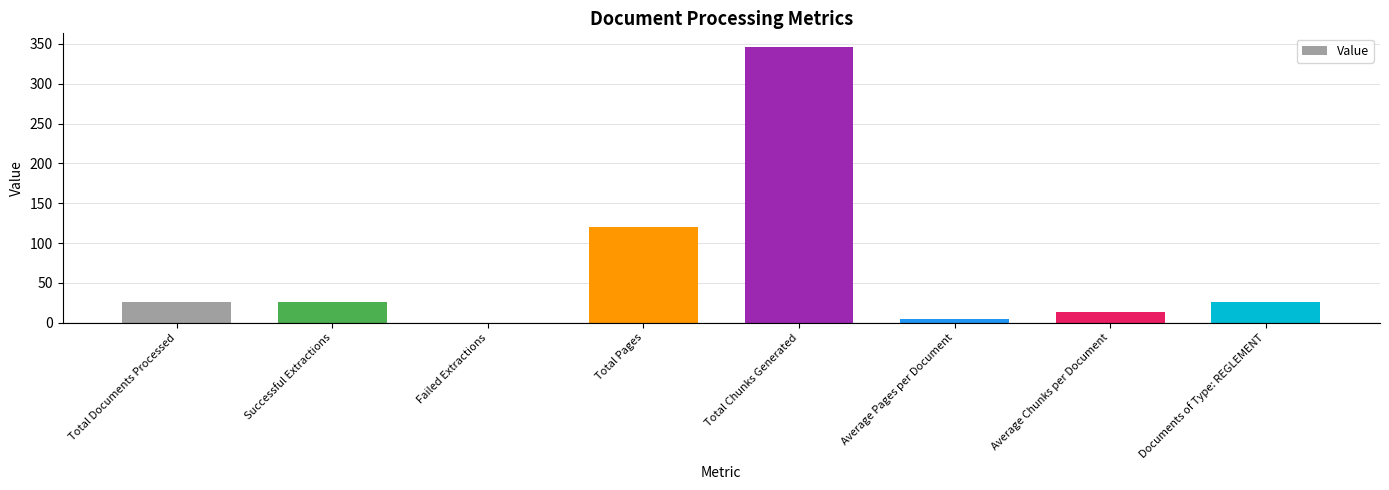

True or false: the data shows 0.0 at Failed Extractions.

True